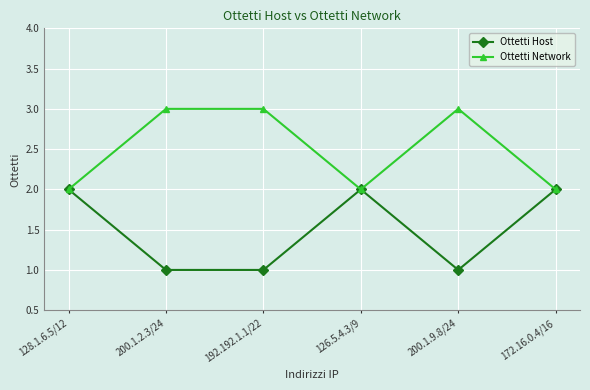

List the series in order of their peak value, highest first.

Ottetti Network, Ottetti Host